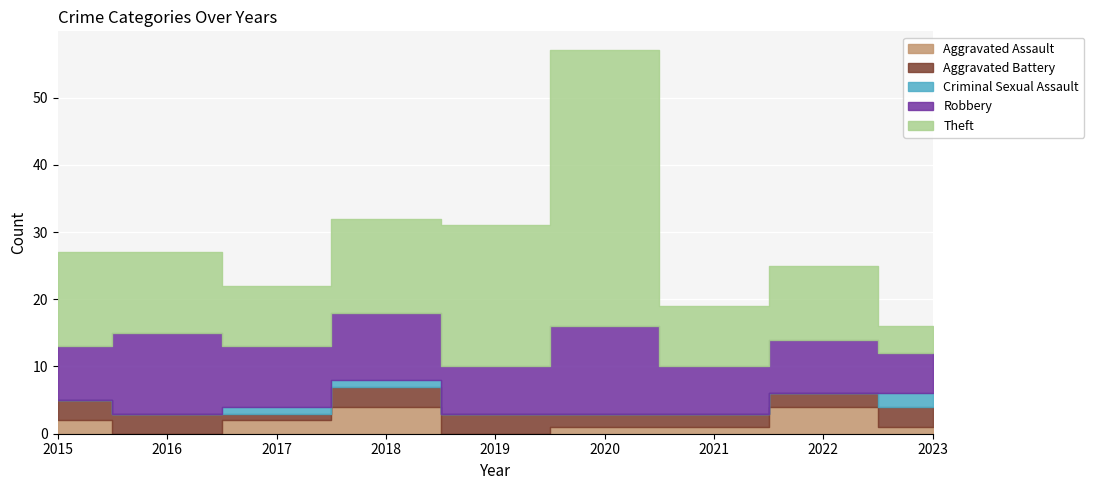

Rank the series by their maximum value, from lowest to highest.

Criminal Sexual Assault, Aggravated Battery, Aggravated Assault, Robbery, Theft